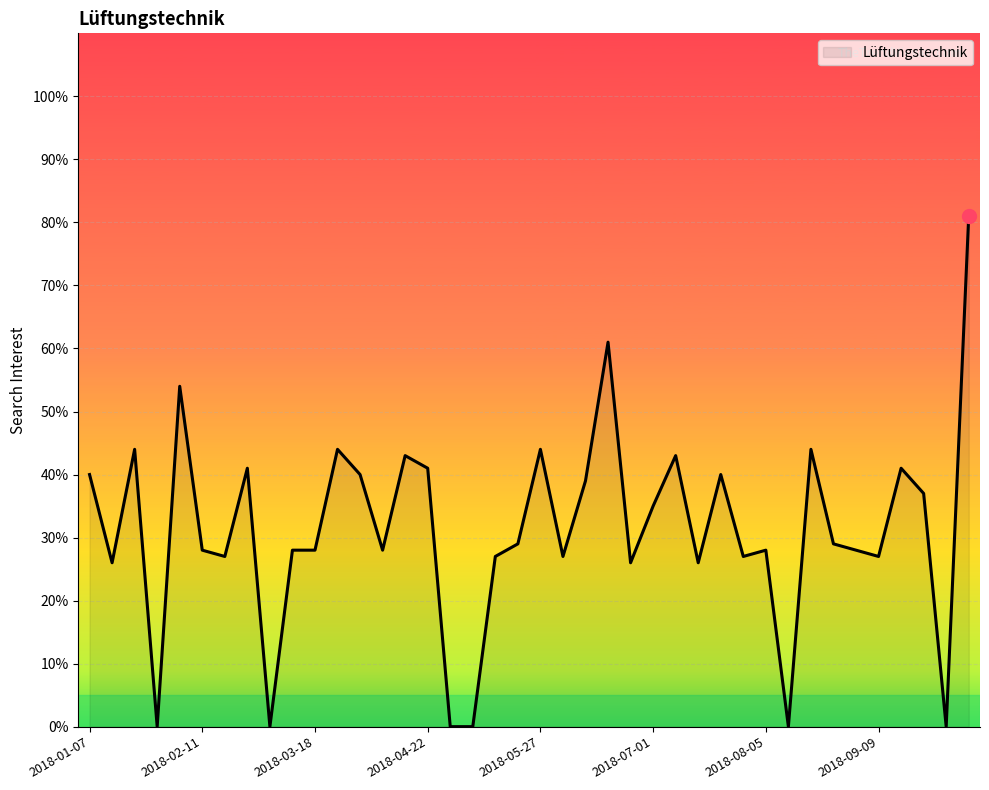

What is the difference between the maximum and minimum values?

81